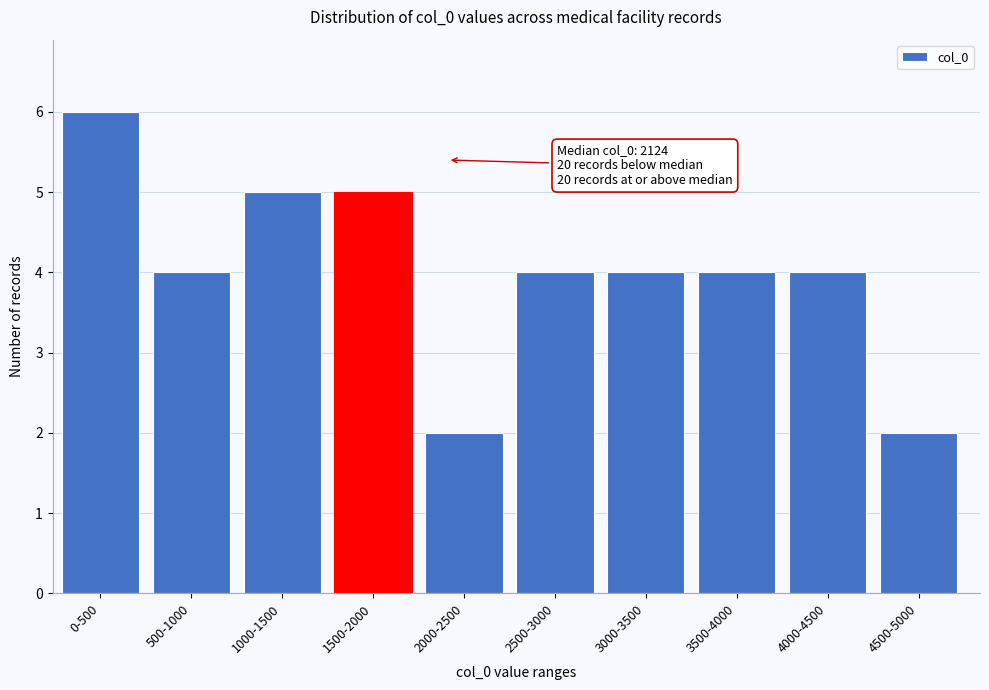

Reading left to right, transcribe all the data shown in this chart.

0-500=6	500-1000=4	1000-1500=5	1500-2000=5	2000-2500=2	2500-3000=4	3000-3500=4	3500-4000=4	4000-4500=4	4500-5000=2